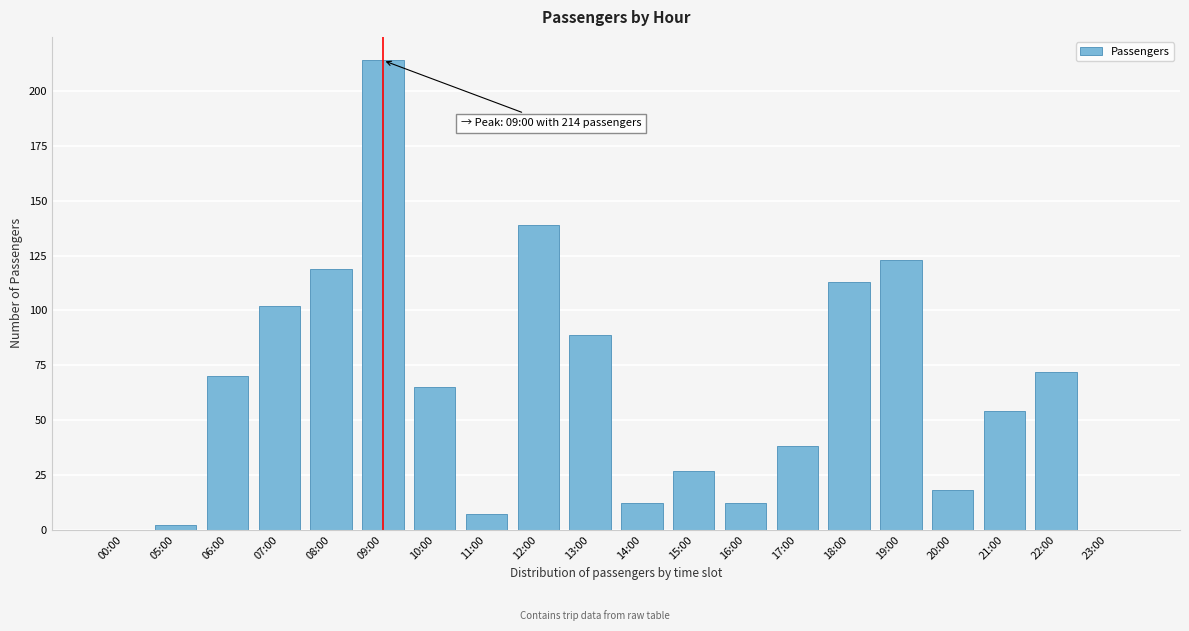

Is it true that the value at 15:00 is 41?

False